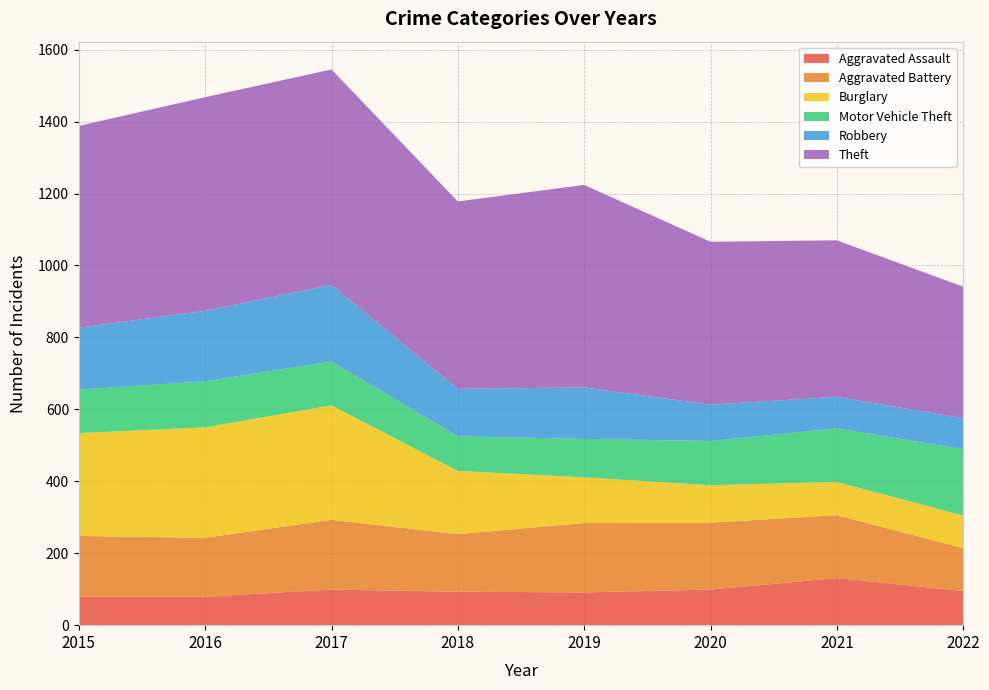

Reading left to right, transcribe all the data shown in this chart.

Aggravated Assault: 79	79	99	93	91	99	131	95
Aggravated Battery: 169	164	194	160	193	186	175	119
Burglary: 286	307	318	176	127	104	92	91
Motor Vehicle Theft: 121	128	122	96	107	123	149	184
Robbery: 172	196	213	132	143	101	88	86
Theft: 561	594	599	521	563	453	435	366